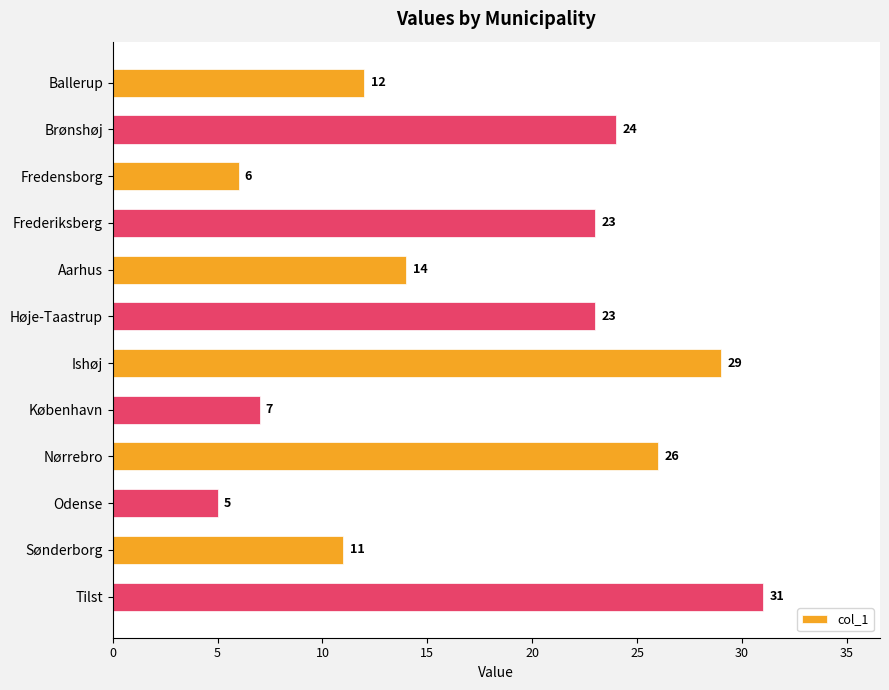

What is the difference between the second highest and second lowest values?

23